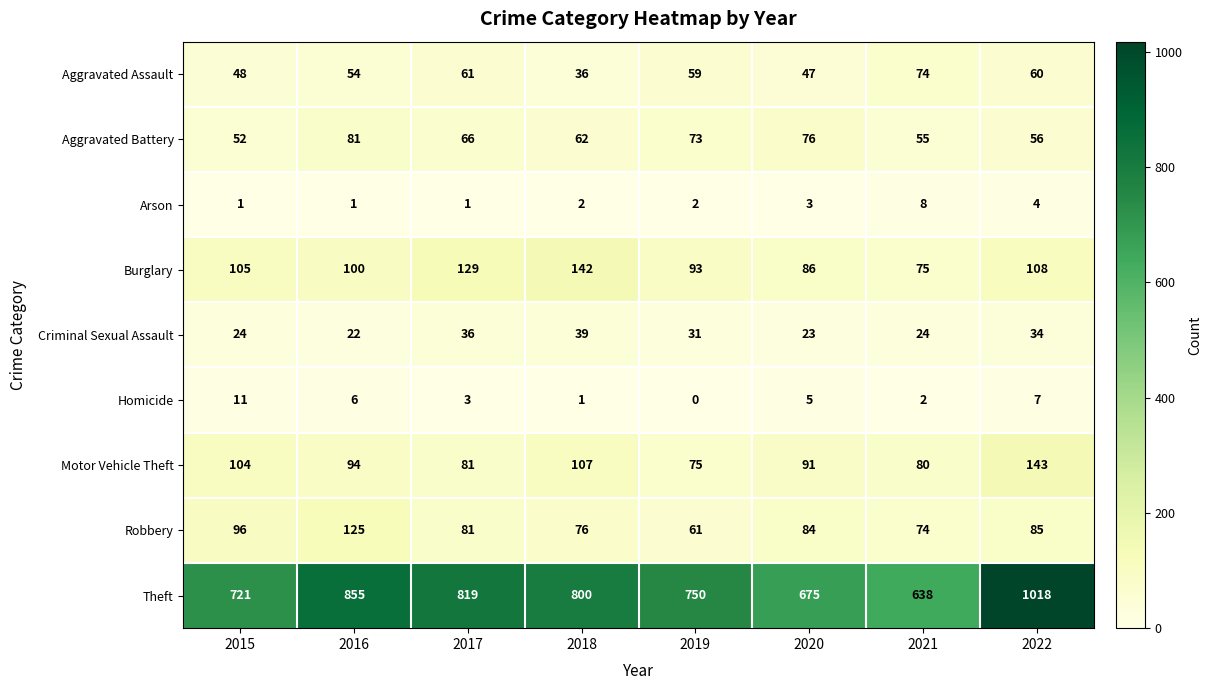

The Robbery series shows 81 at 2017. True or false?

True